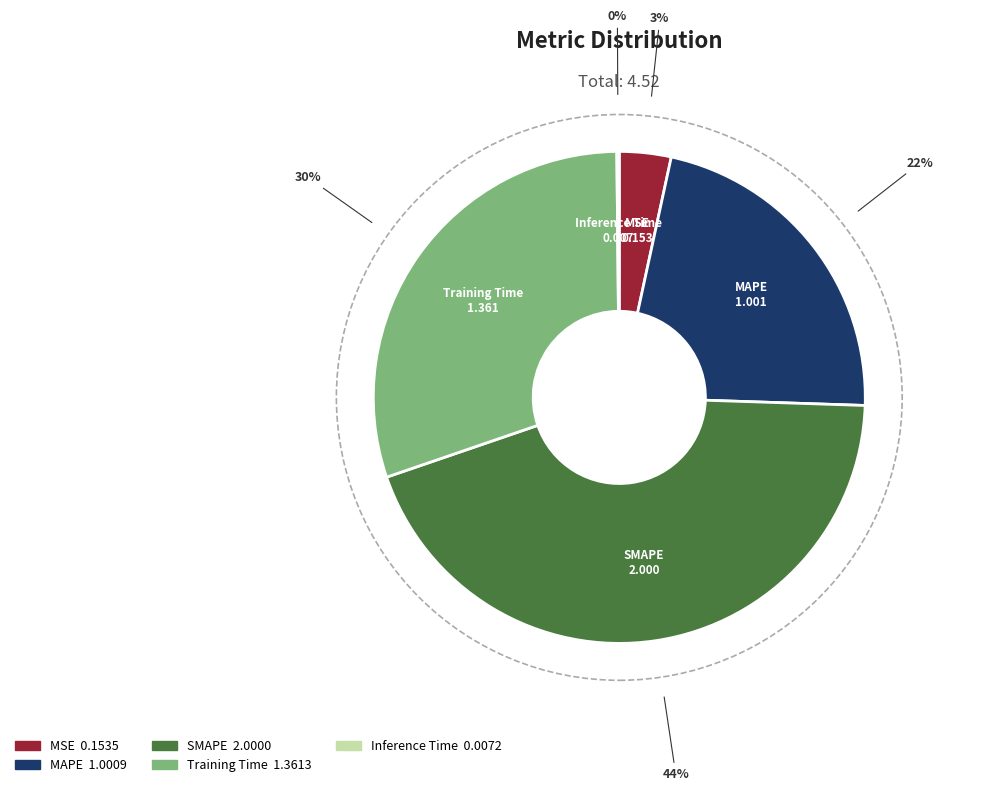

Does MSE account for over 50% of the chart?

No